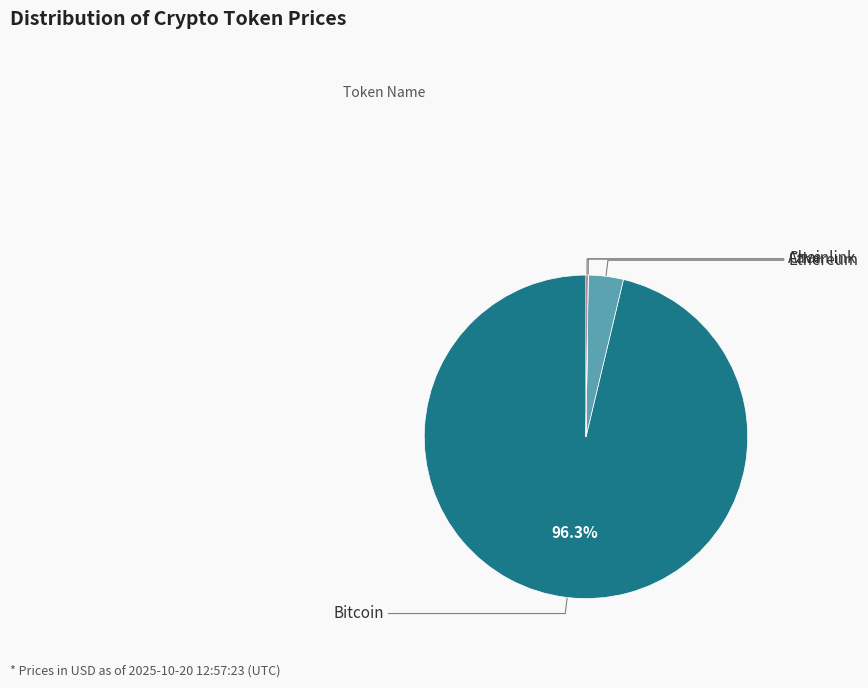

Which slice represents more than half of the pie?

Bitcoin